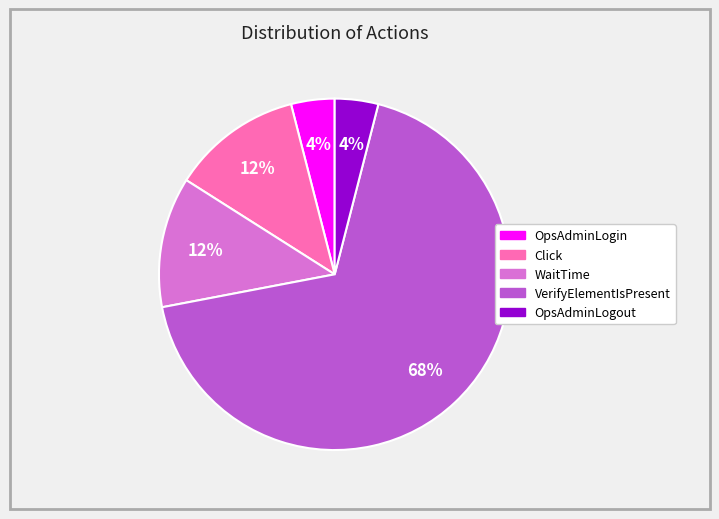

What percentage is the Click slice, to the nearest percent?

12%